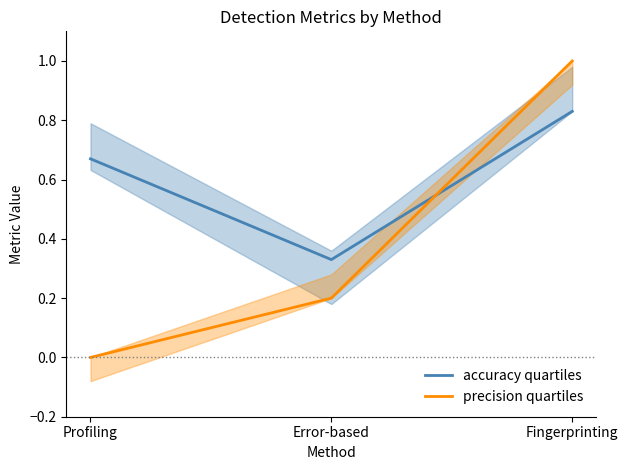

What is the difference between the maximum and minimum values in the accuracy quartiles series?

0.5